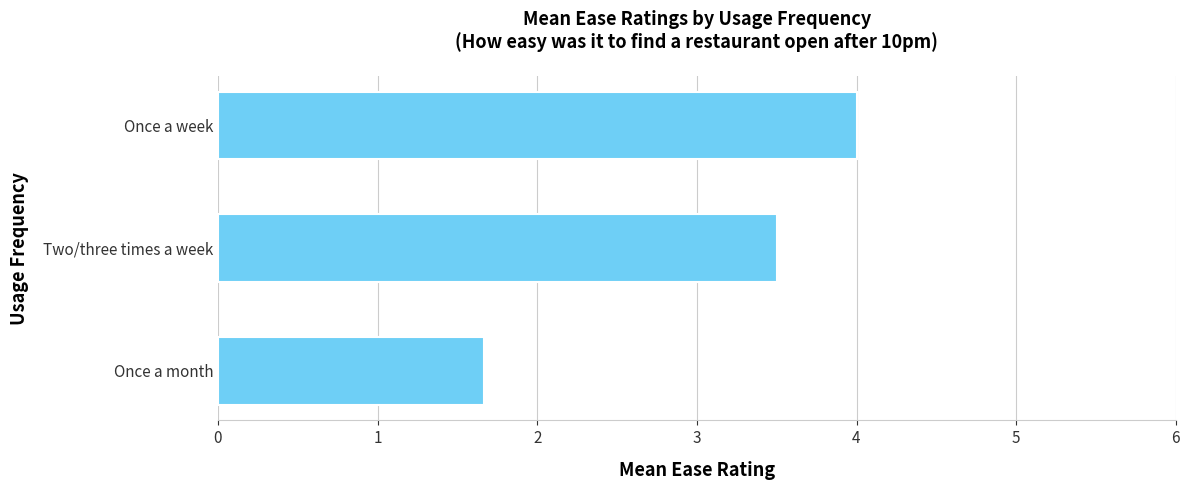

How many data points are less than 3?

1